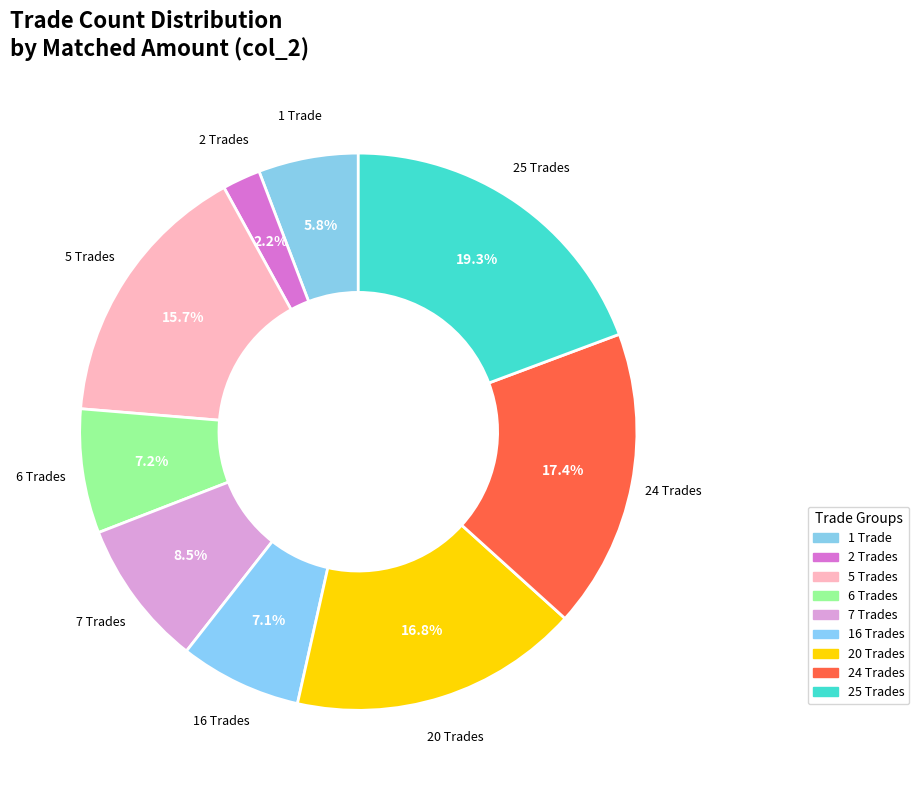

Is there a majority slice in this chart?

No